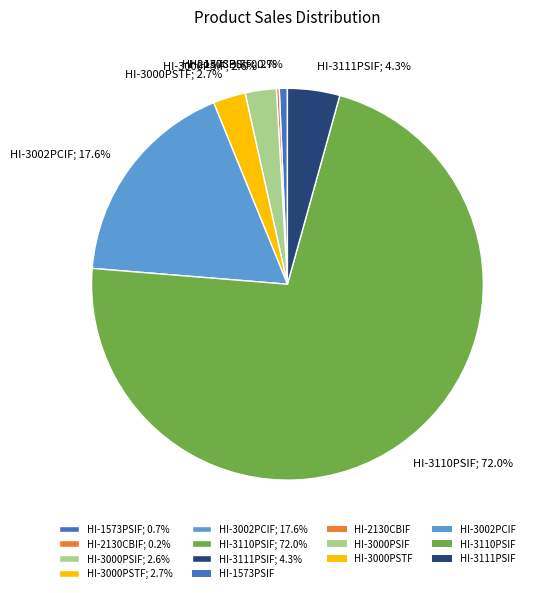

Is HI-3000PSTF; 2.7% the majority of the pie?

No